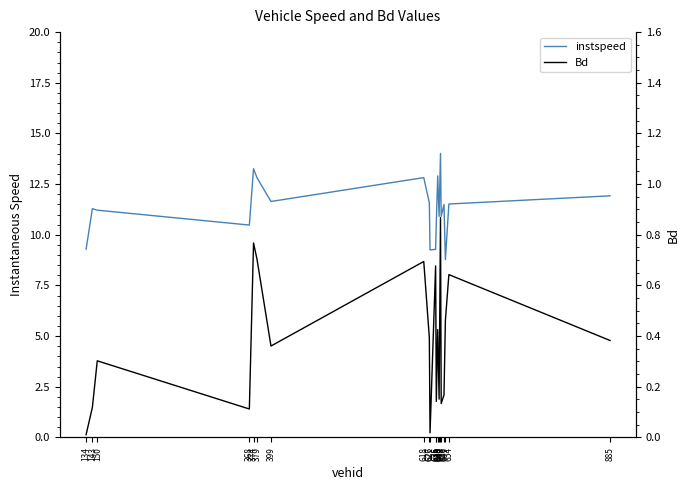

True or false: instspeed and Bd intersect in this chart.

False